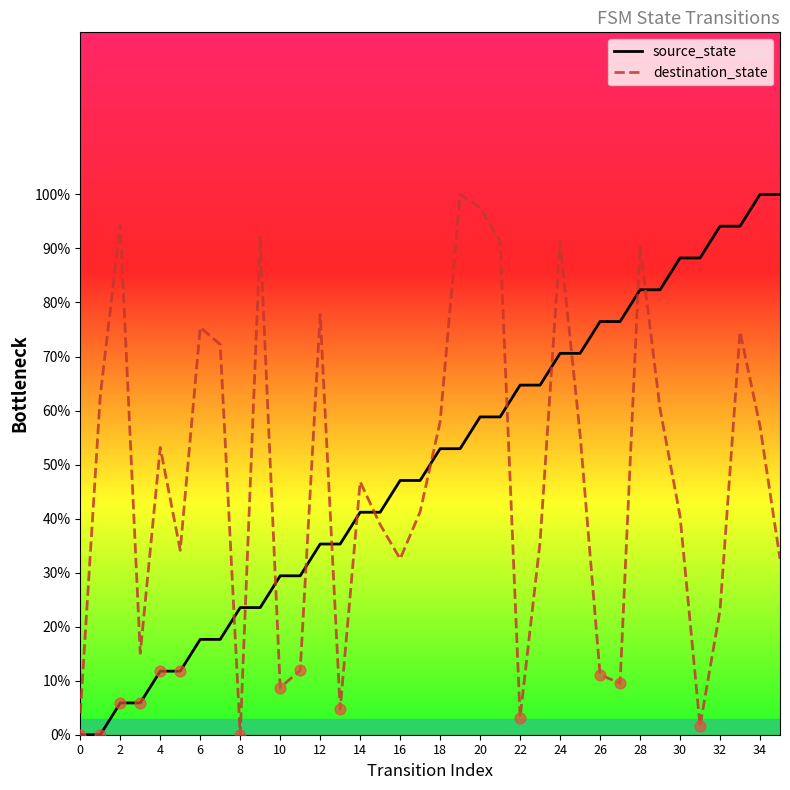

At how many categories does at least one series exceed 90?

11